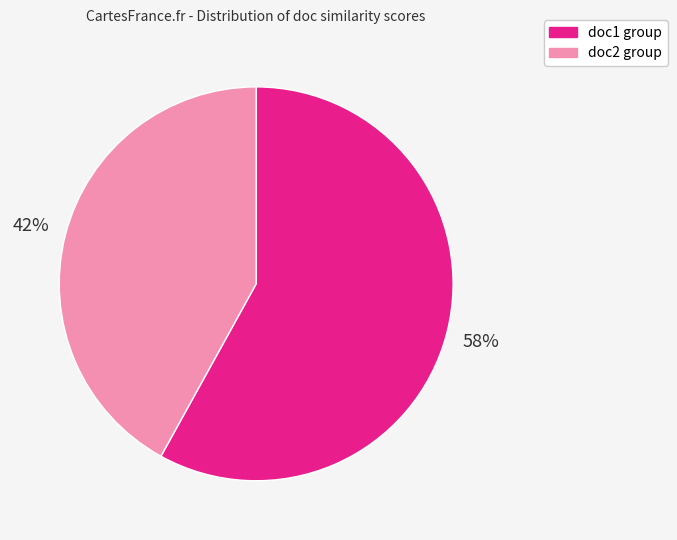

Count the number of slices in the pie.

2